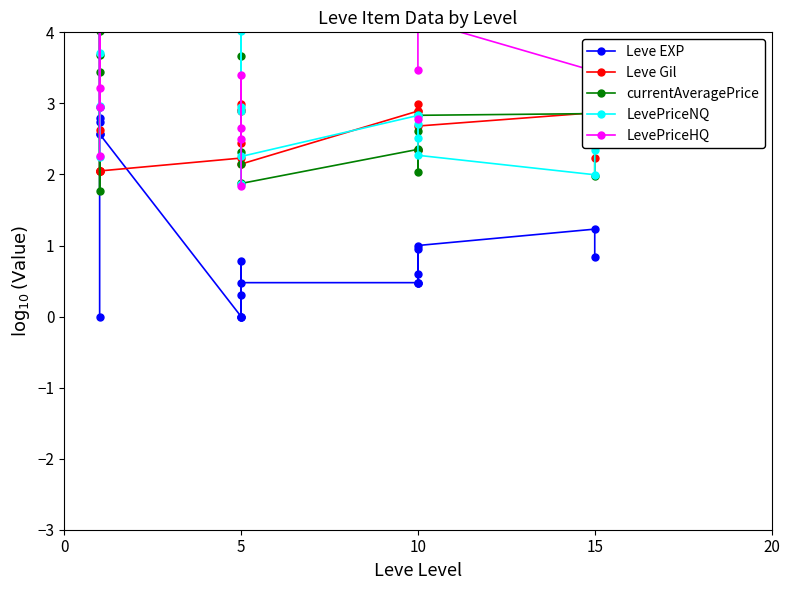

True or false: Leve EXP has a value of 1.3 at 10.

False